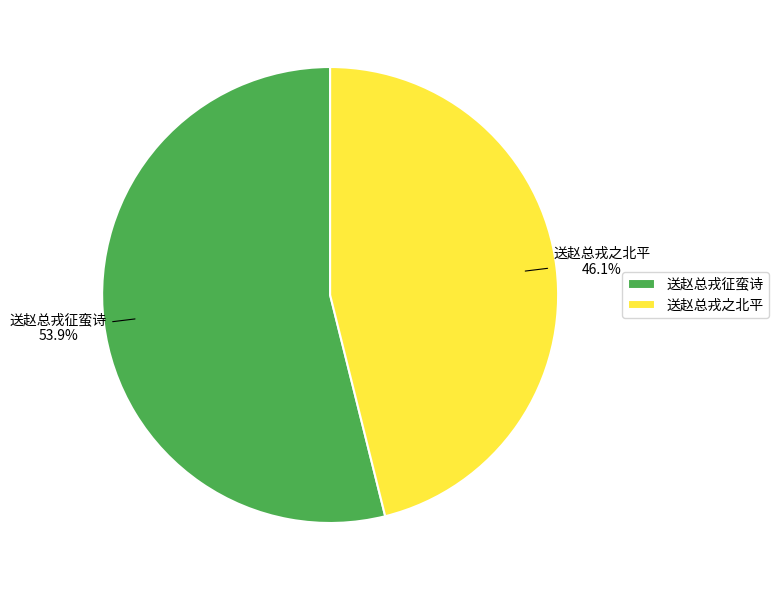

To the nearest percent, what is the difference between the 送赵总戎征蛮诗 and 送赵总戎之北平 slice percentages?

8%